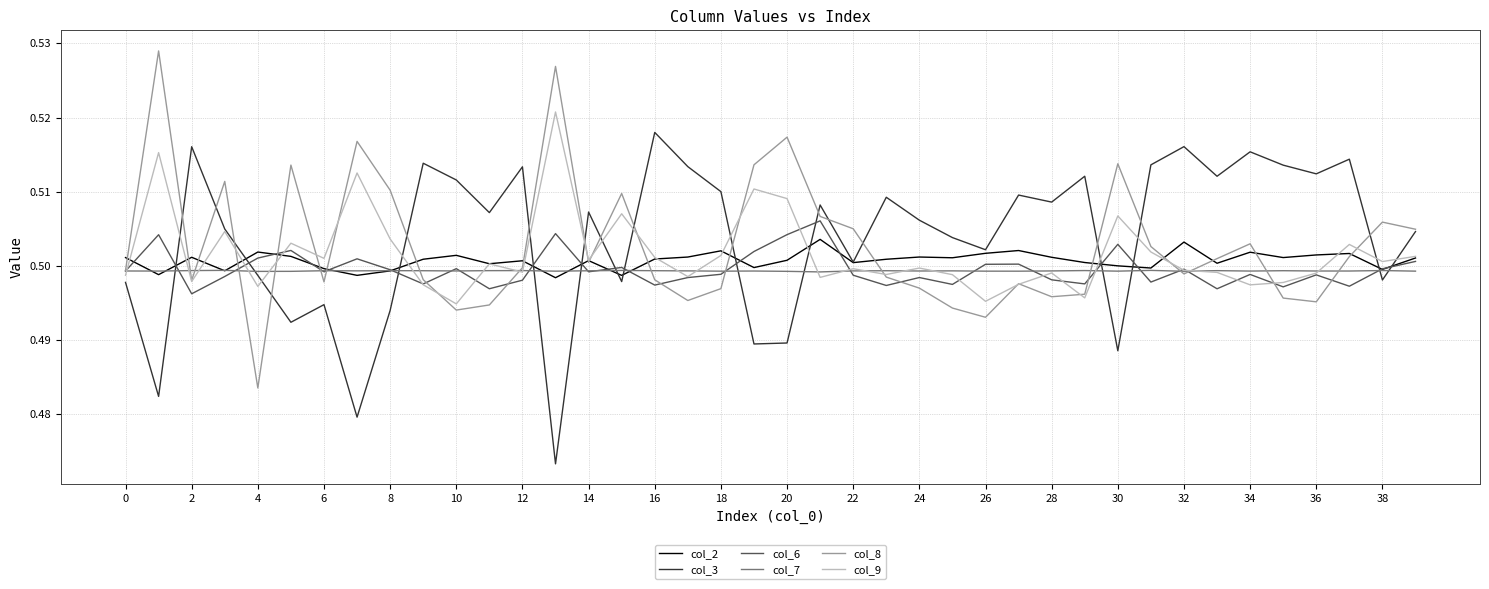

How many lines are shown in the chart?

6